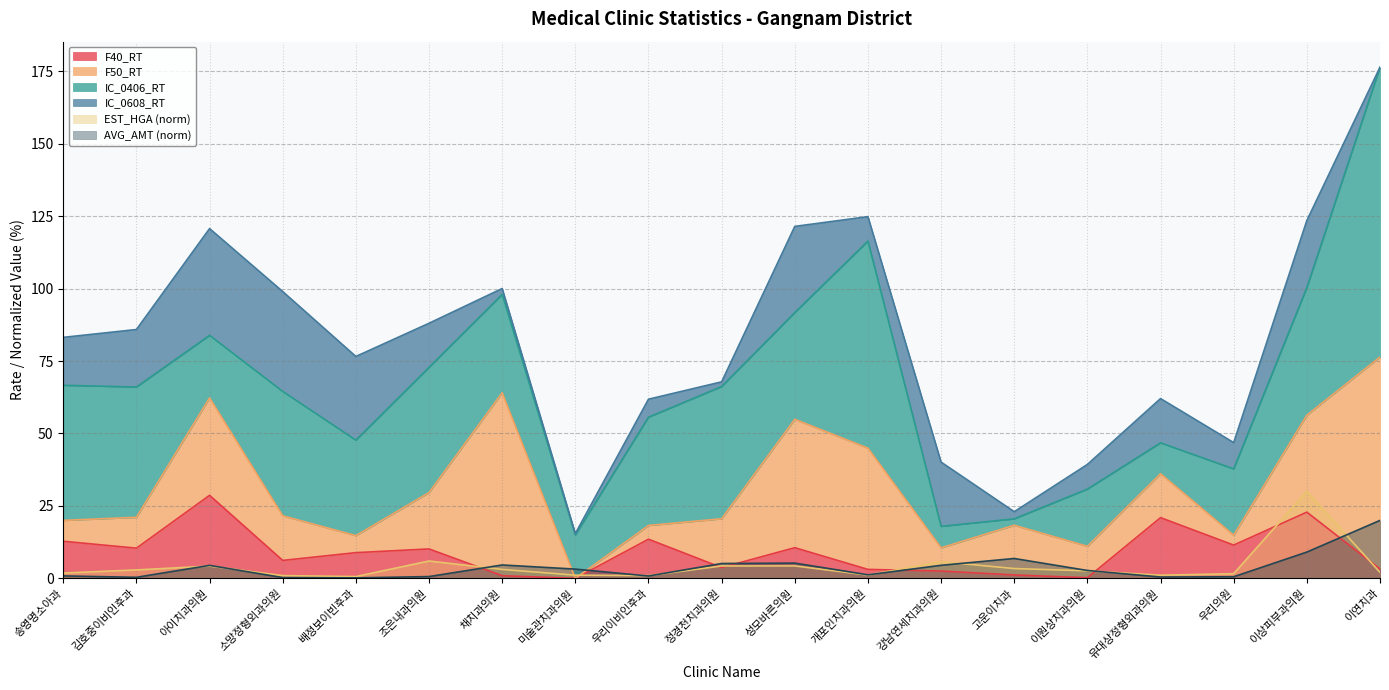

After their last crossing, which series has the higher values: AVG_AMT or F40_RT?

AVG_AMT